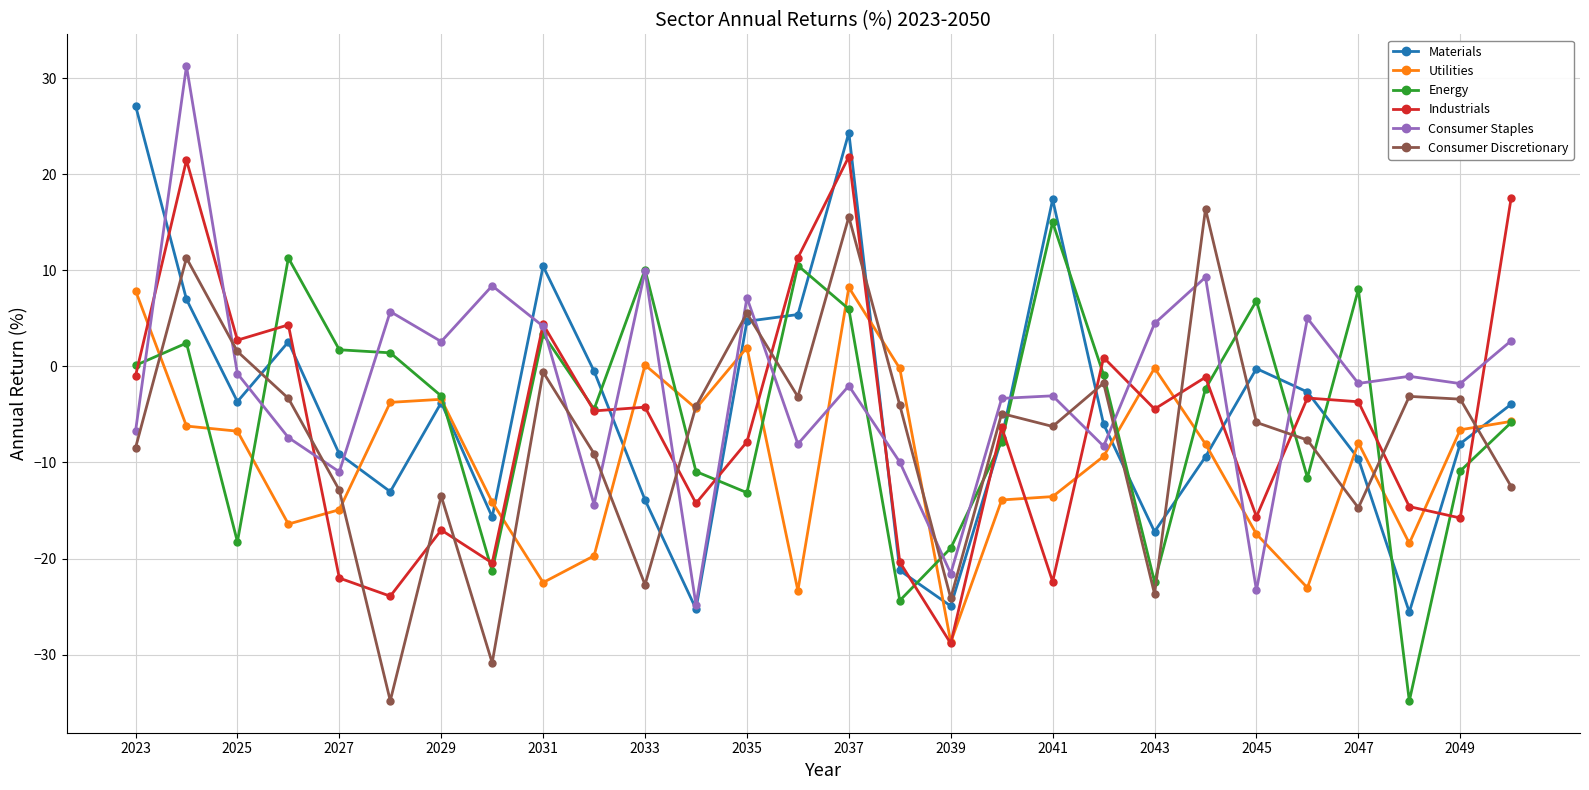

What is the value of the Consumer Discretionary point at the 26th from the left?

-3.1